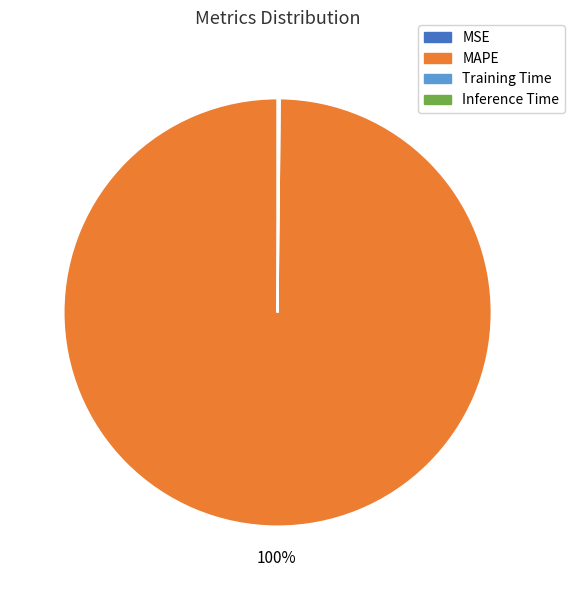

Is there a majority slice in this chart?

Yes